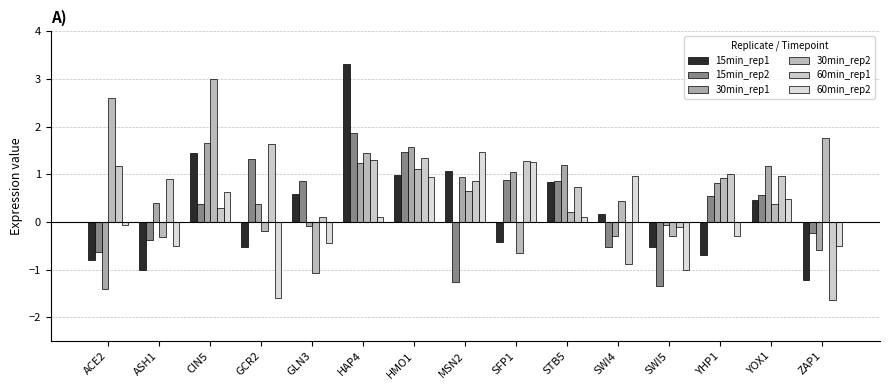

At how many categories does at least one series exceed 0?

14